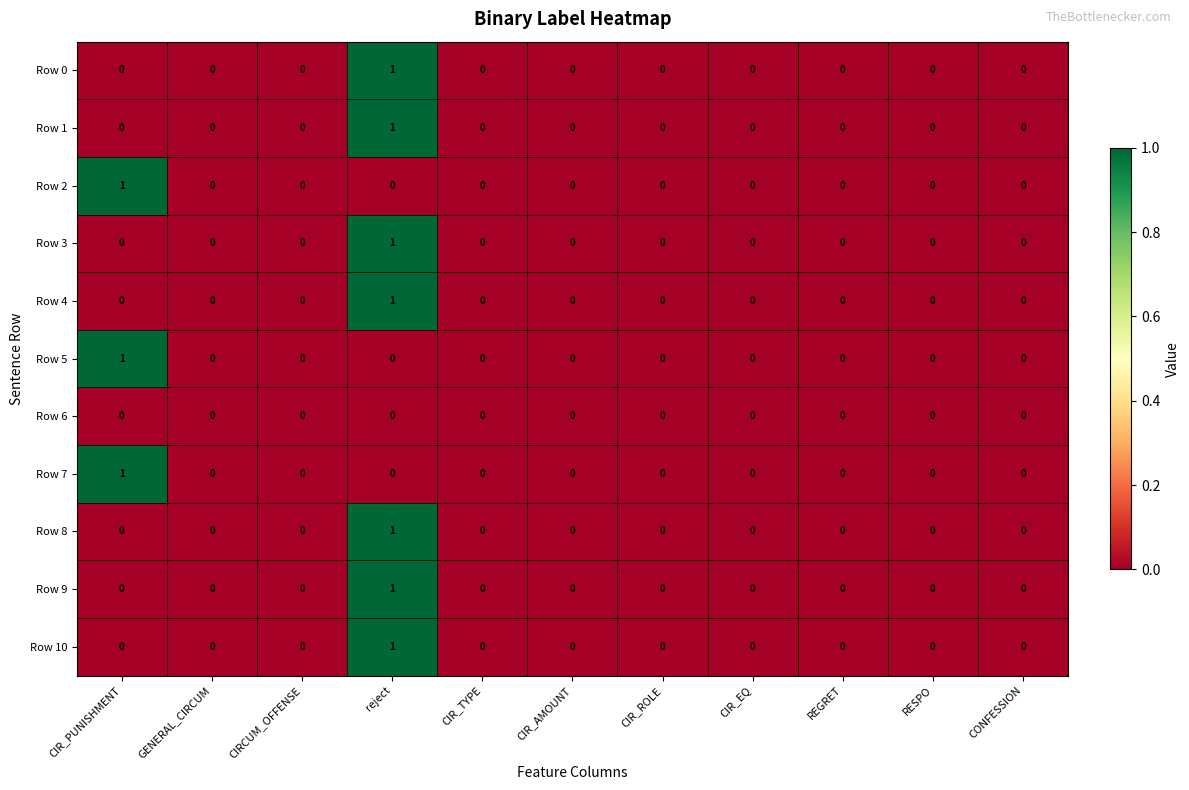

The Row 6 series shows 0 at CIRCUM_OFFENSE. True or false?

True